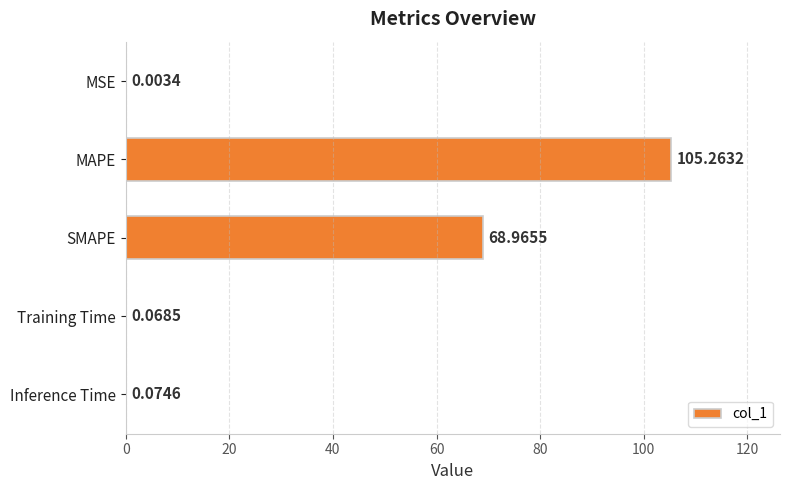

What is the change in value from MAPE to SMAPE?

-36.3